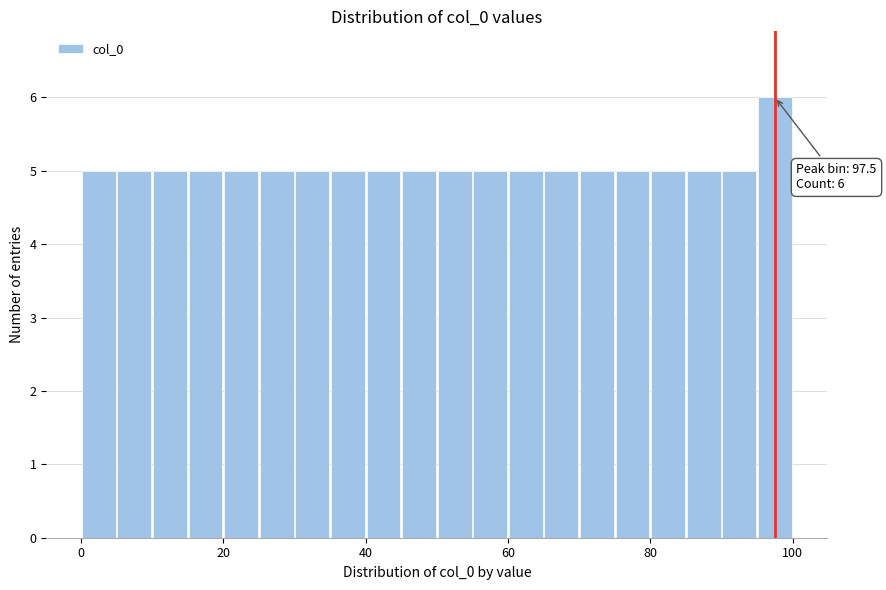

Read against the x-axis, roughly where is the centre of the tallest bar?

98